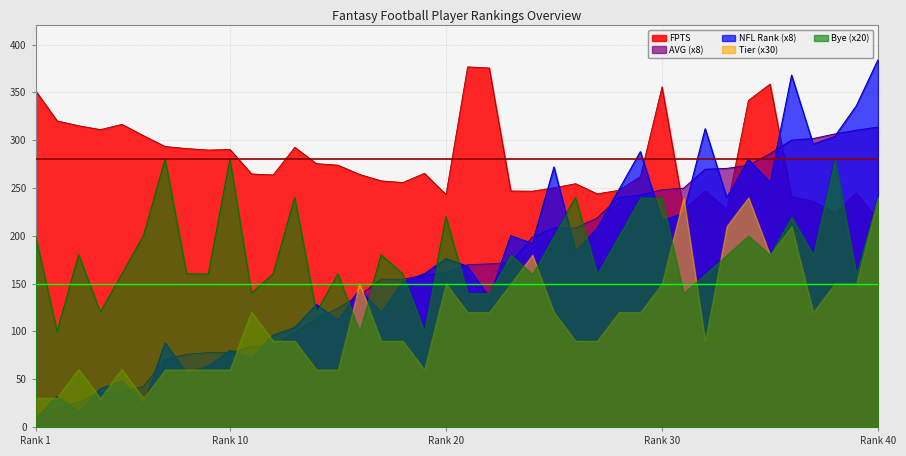

What is the maximum value for NFL?

384.0